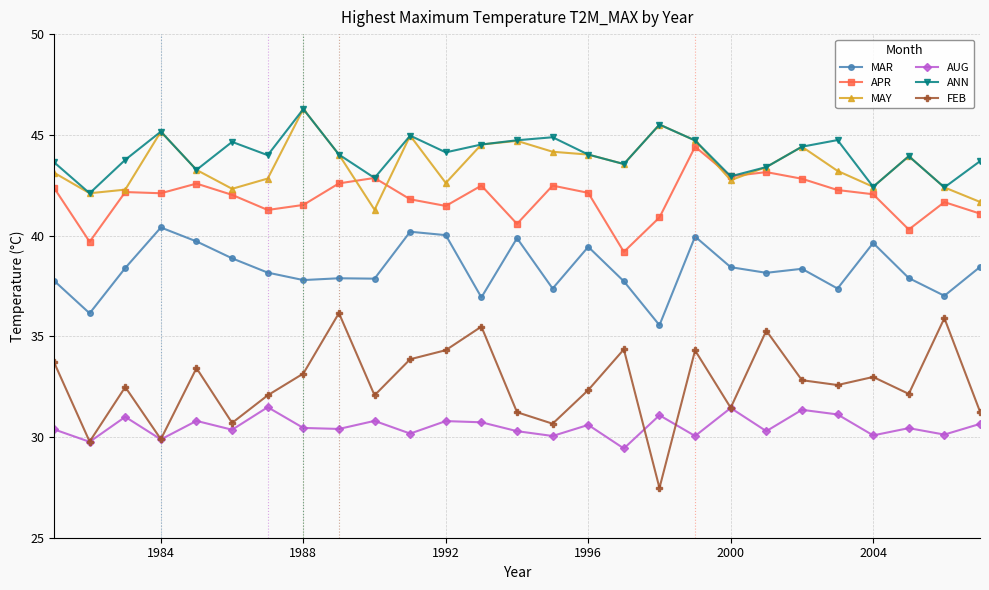

True or false: AUG and MAR cross at least once.

False